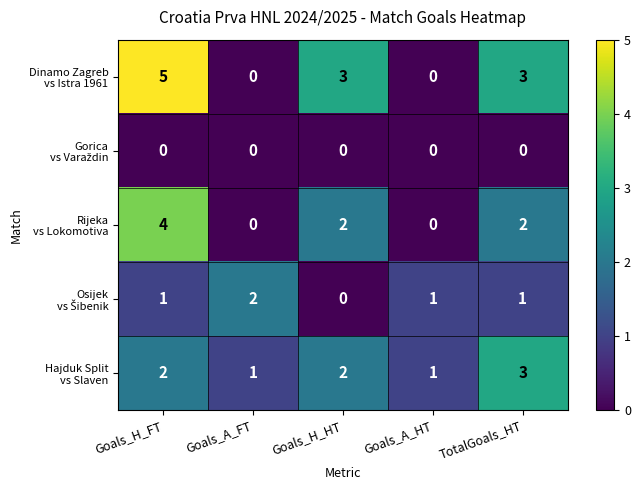

What is the greatest value displayed?

5